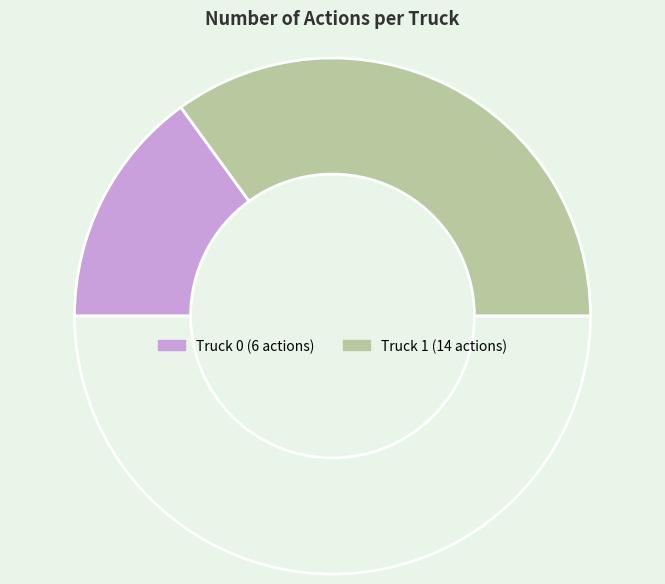

To the nearest percent, what is the average slice percentage?

50%